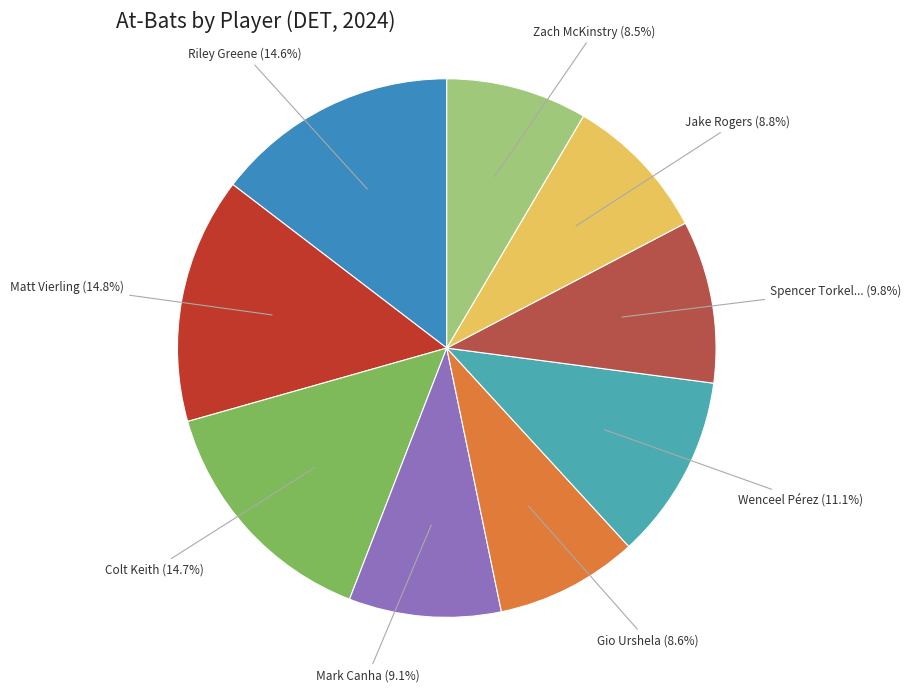

Does any single category account for the majority?

No